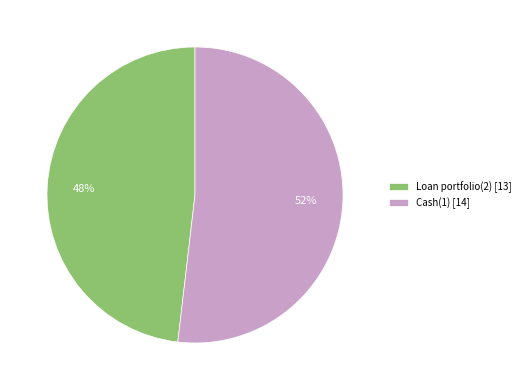

Is there any slice that represents more than half of the pie?

Yes